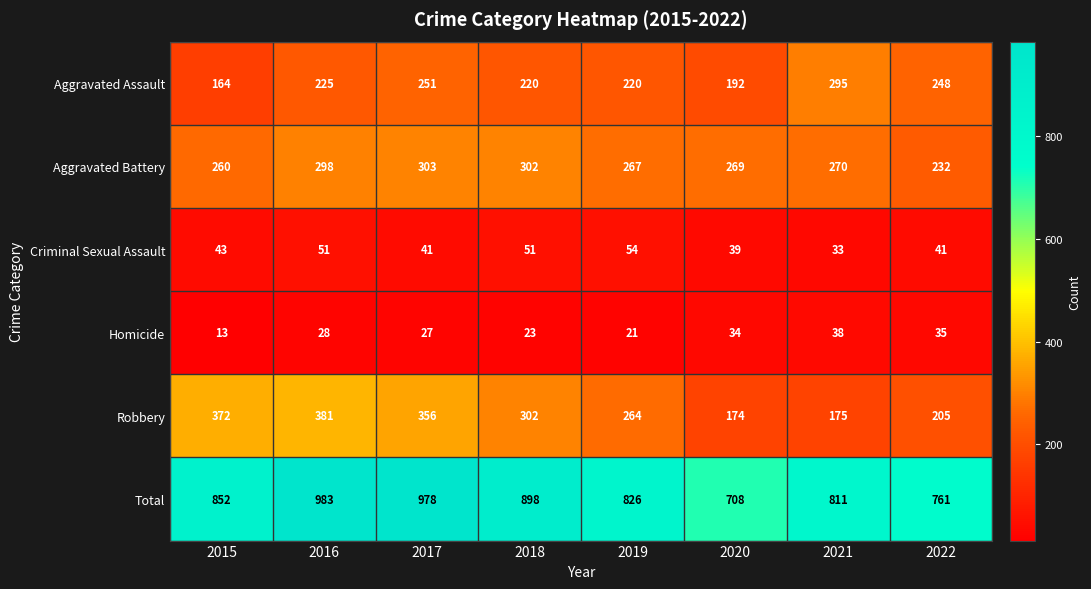

At 2016, list the series in order from largest to smallest.

Total, Robbery, Aggravated Battery, Aggravated Assault, Criminal Sexual Assault, Homicide